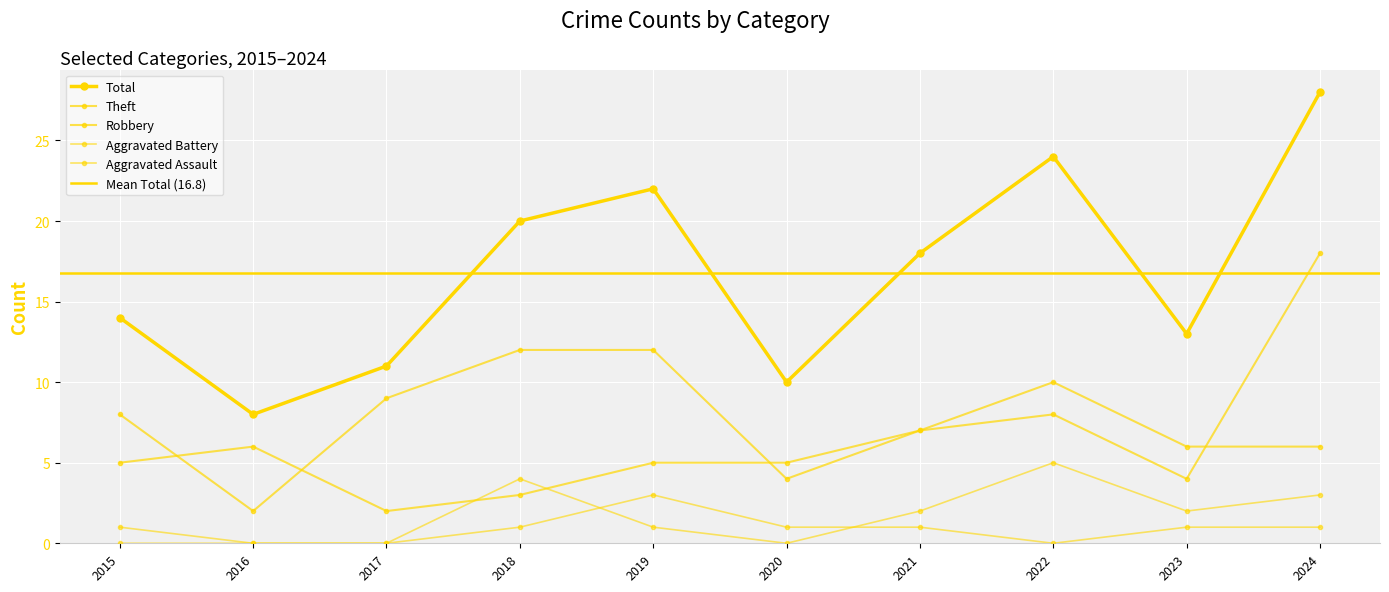

What is the sum of all Theft values?

76